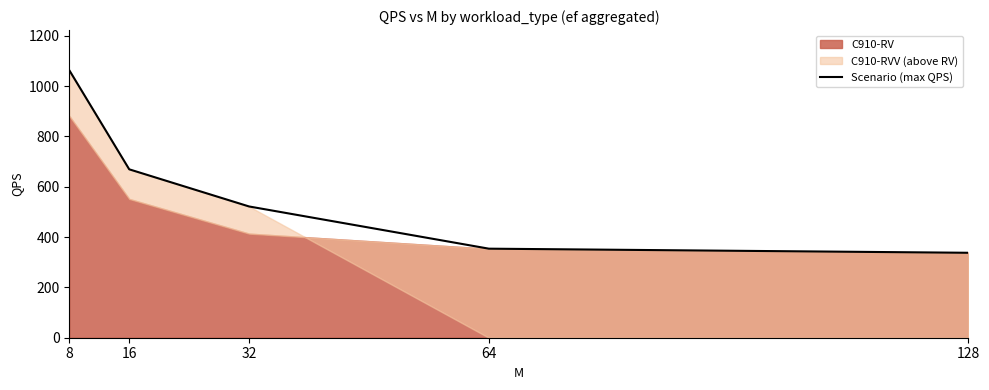

Reading left to right, extract all data points from this chart.

8=1063.2	16=669.3	32=521.6	64=353.9	128=337.6